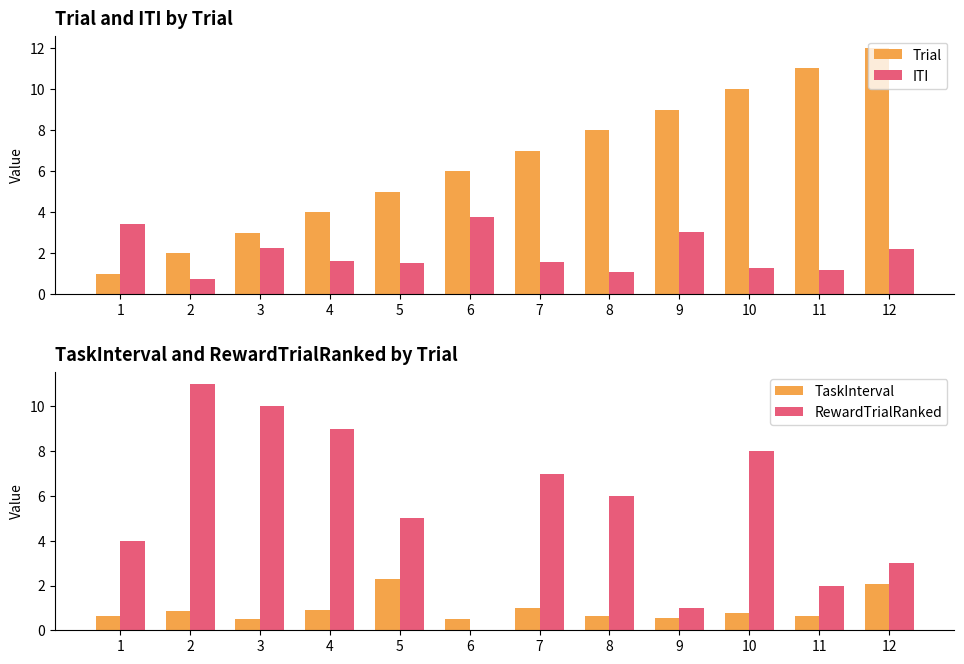

How many bars are there in total?

48